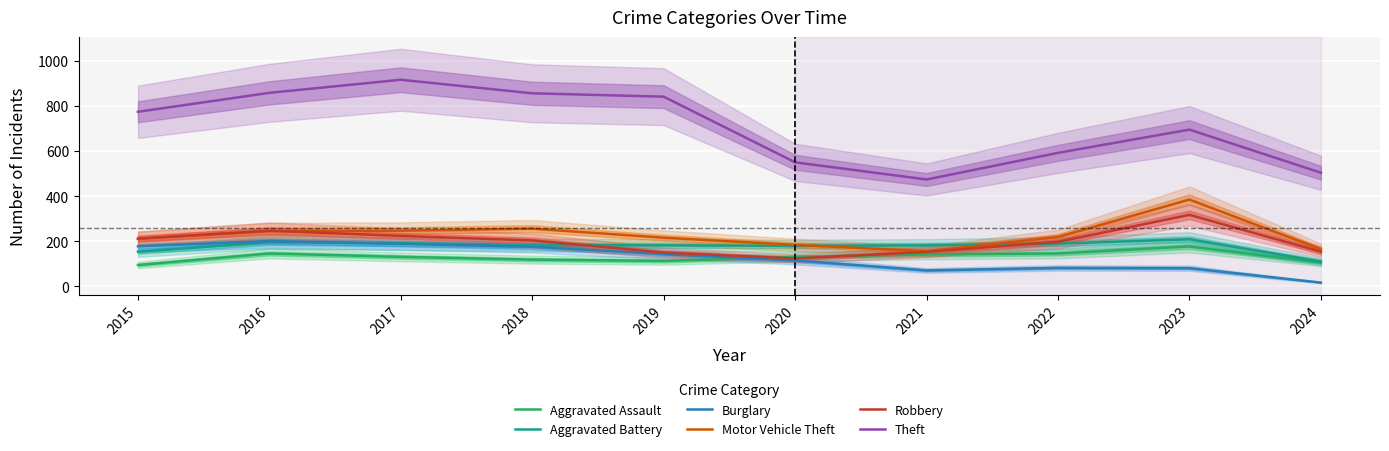

Rank the series by their maximum value, from highest to lowest.

Theft, Motor Vehicle Theft, Robbery, Aggravated Battery, Burglary, Aggravated Assault